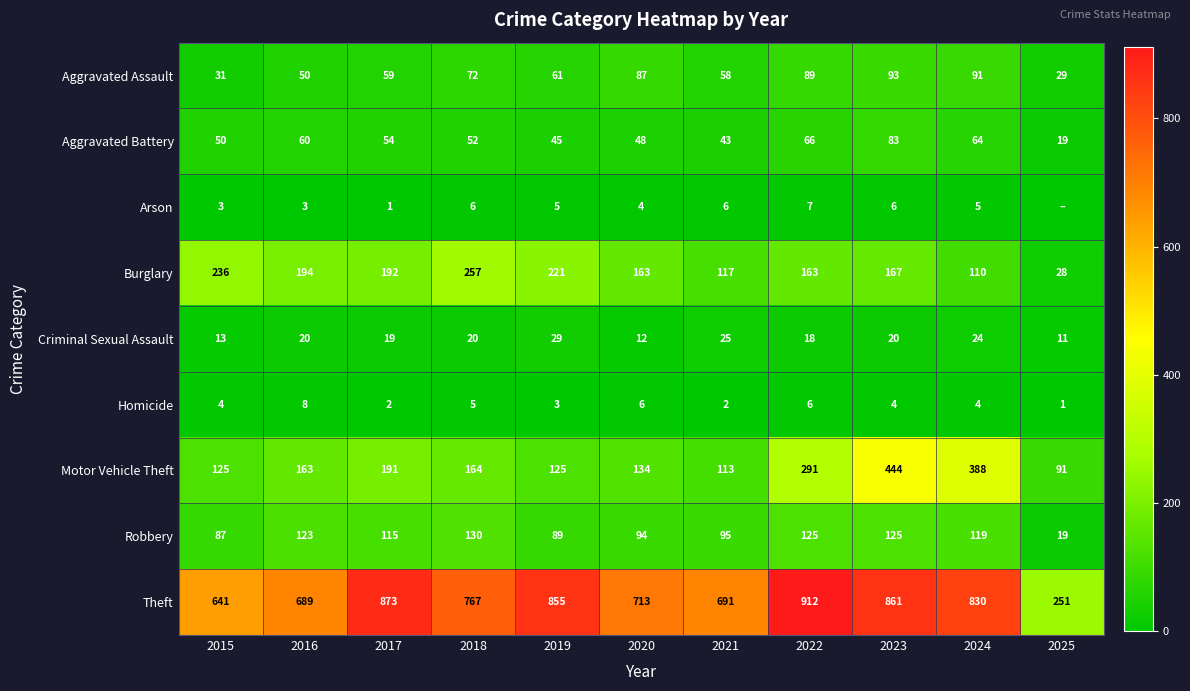

What is the spread (max minus min) of values at 2024?

826